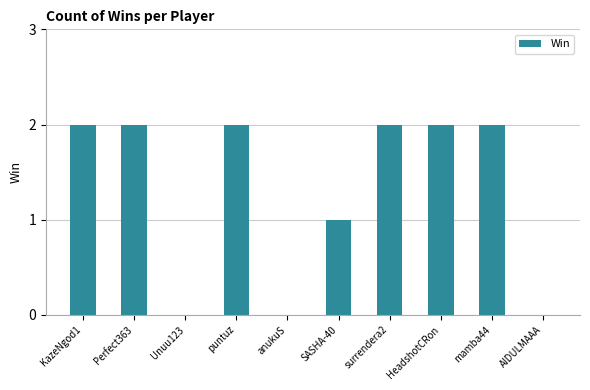

How many series are shown in this chart?

1